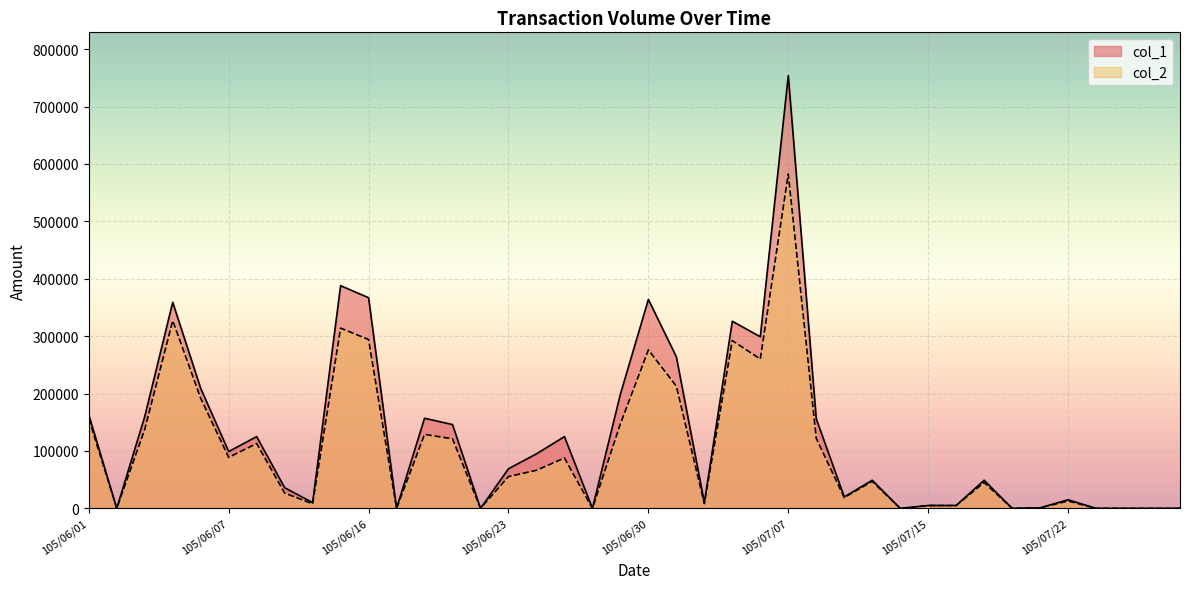

Which label corresponds to the smallest value in the chart?

105/06/02